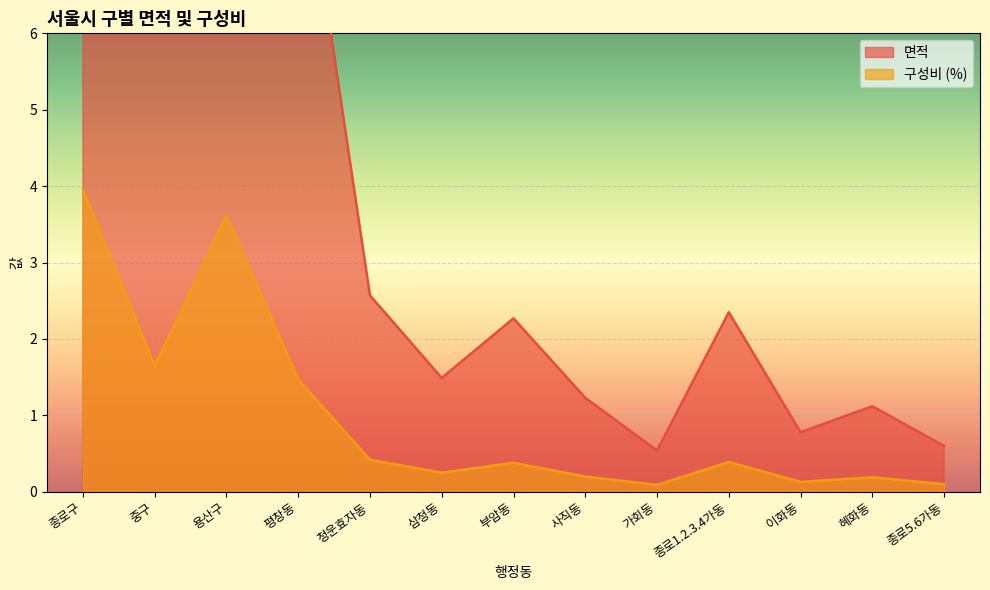

Which series has the largest total across all categories?

면적